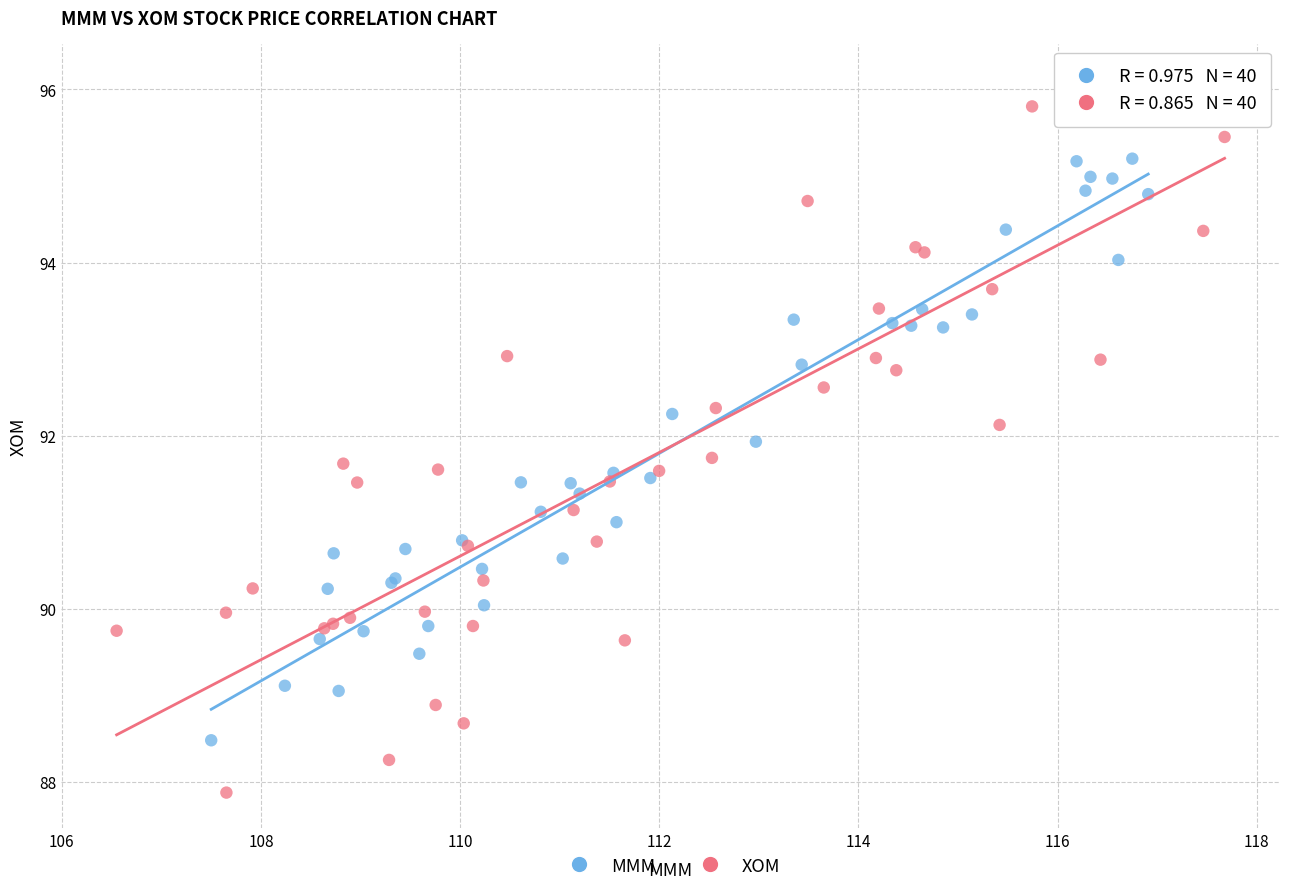

What are all the series names shown in the legend?

MMM, XOM